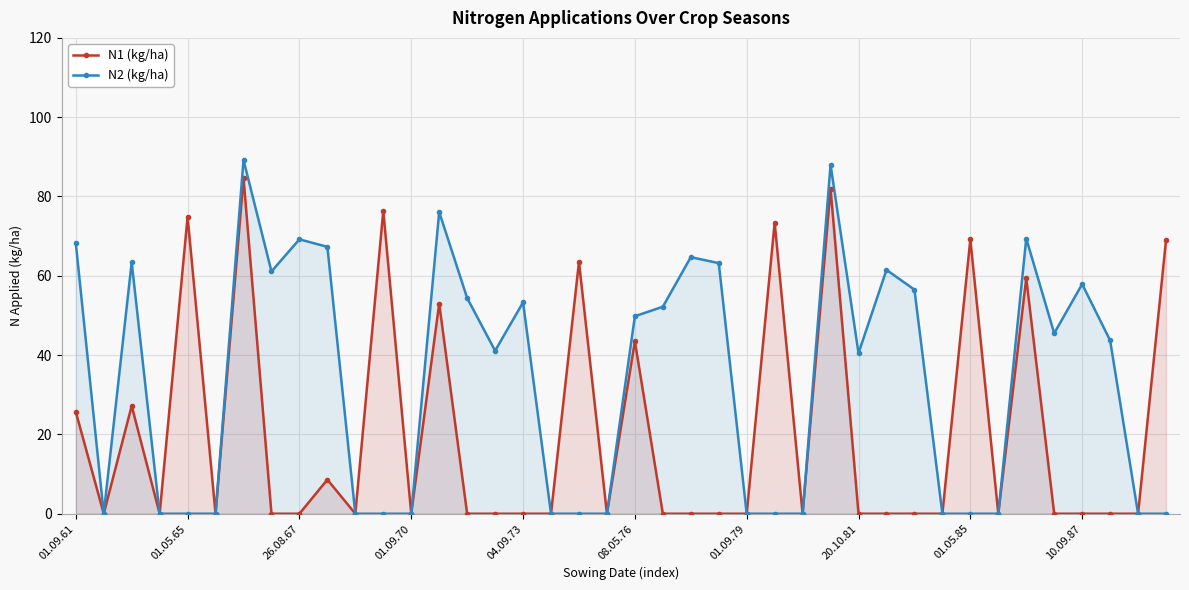

Is it true that N1 (kg/ha) equals 0.0 at 10.09.87?

True